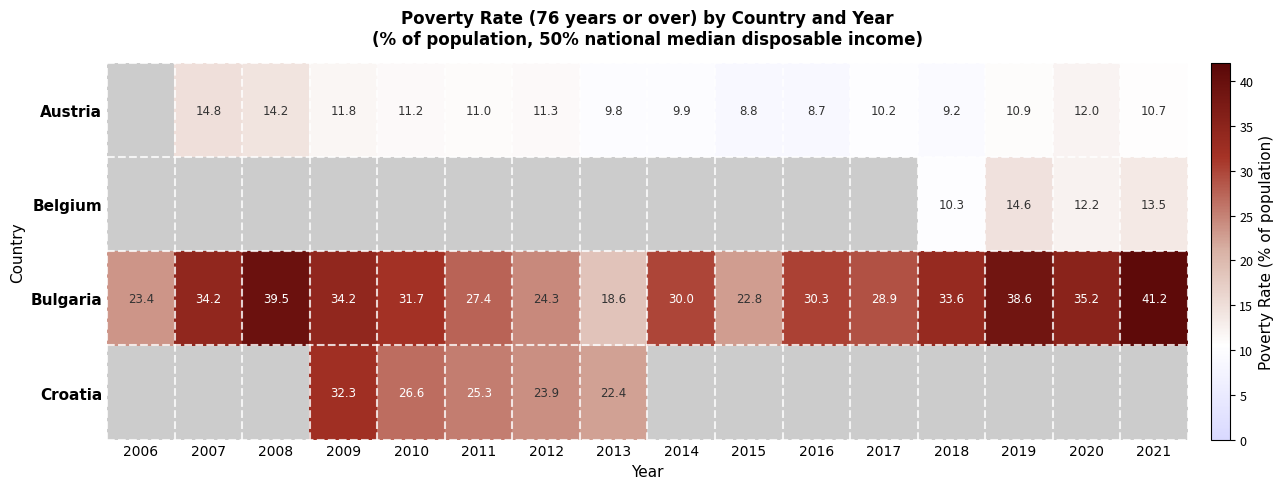

What is the sum of all Bulgaria values?

493.9